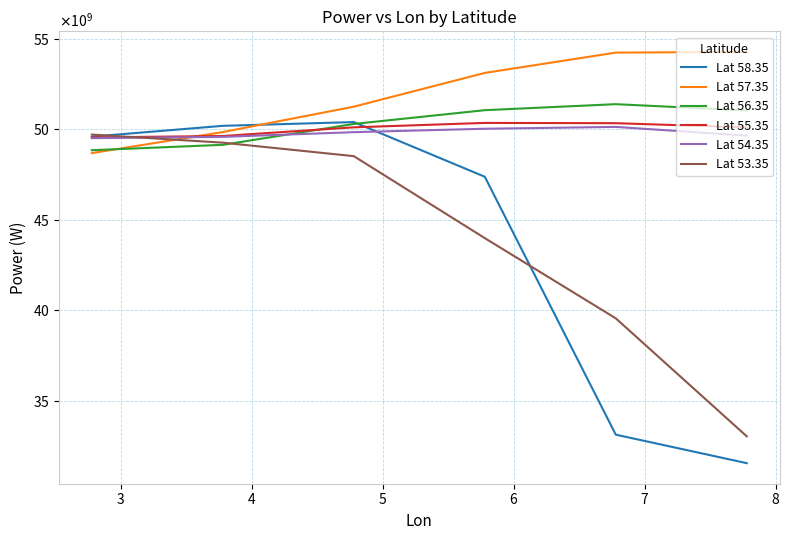

Does the chart display data point markers on the line(s)?

No